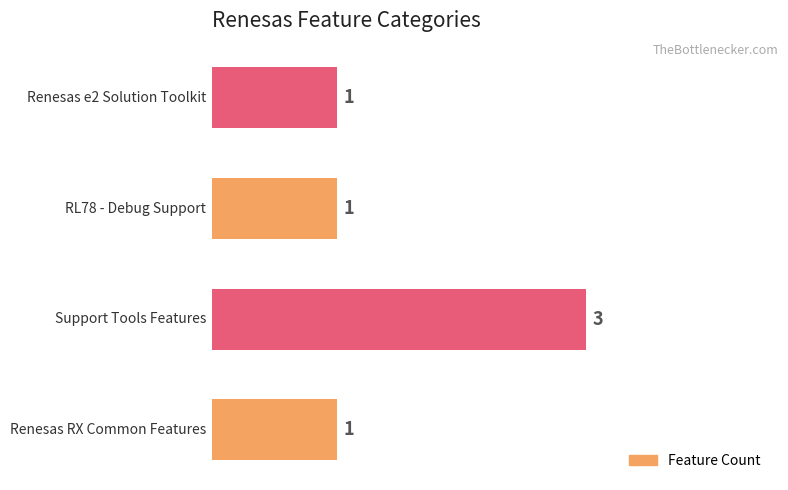

Count the number of values greater than 1.

1